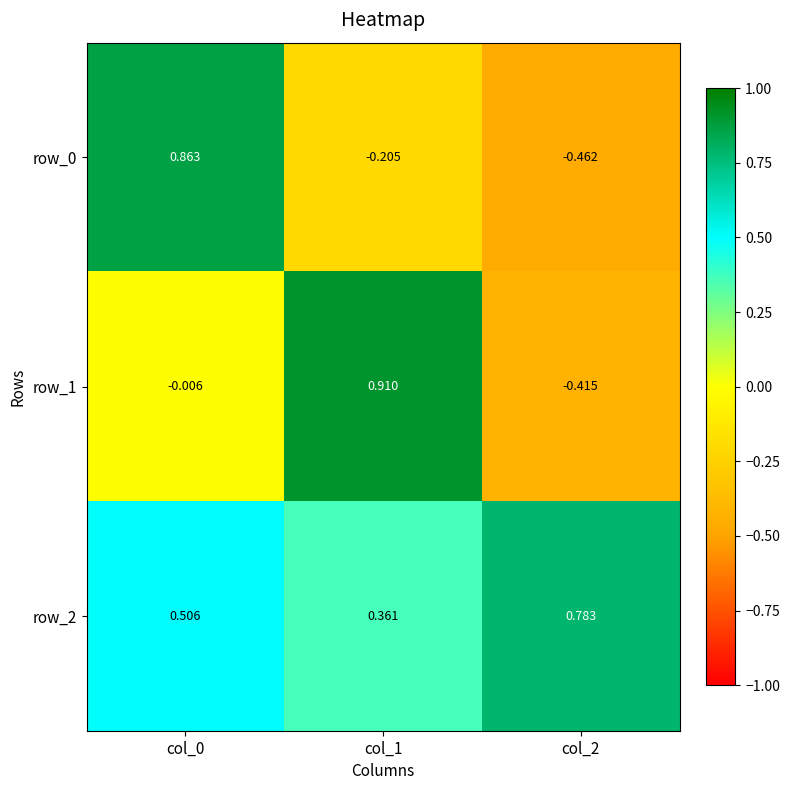

Which category has the highest value in the row_2 series?

col_2